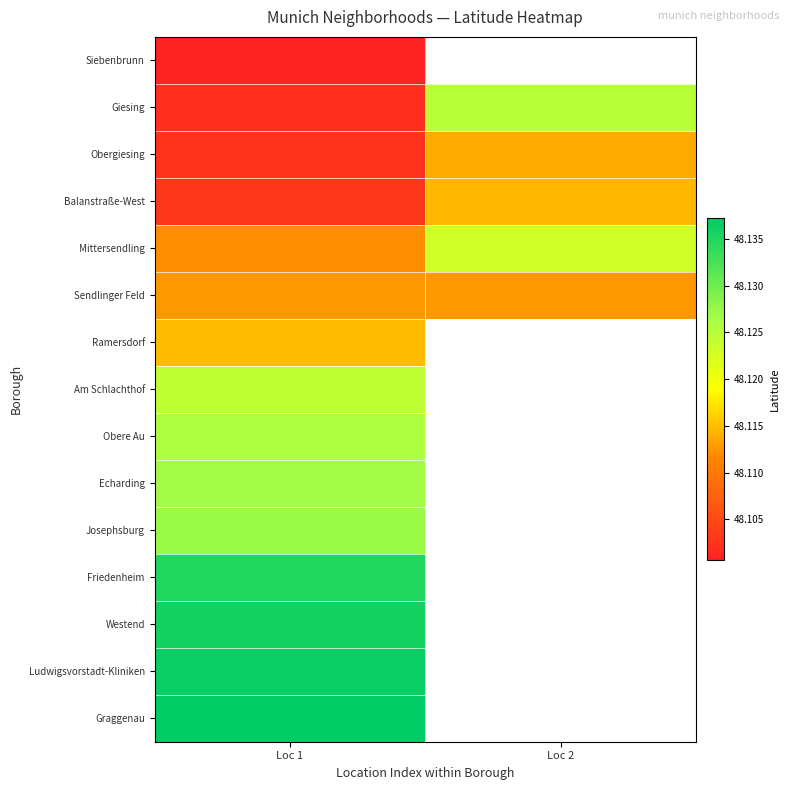

At which category is the sum across all series the highest?

Loc 1